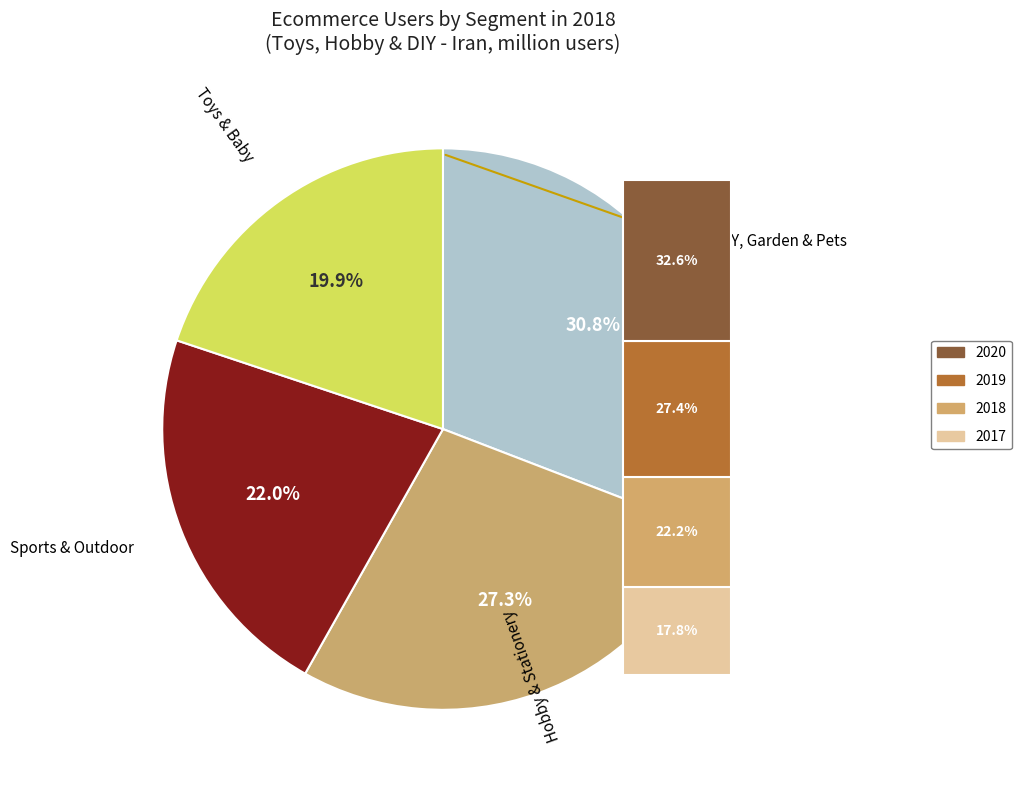

To the nearest percent, what is the average slice percentage?

25%